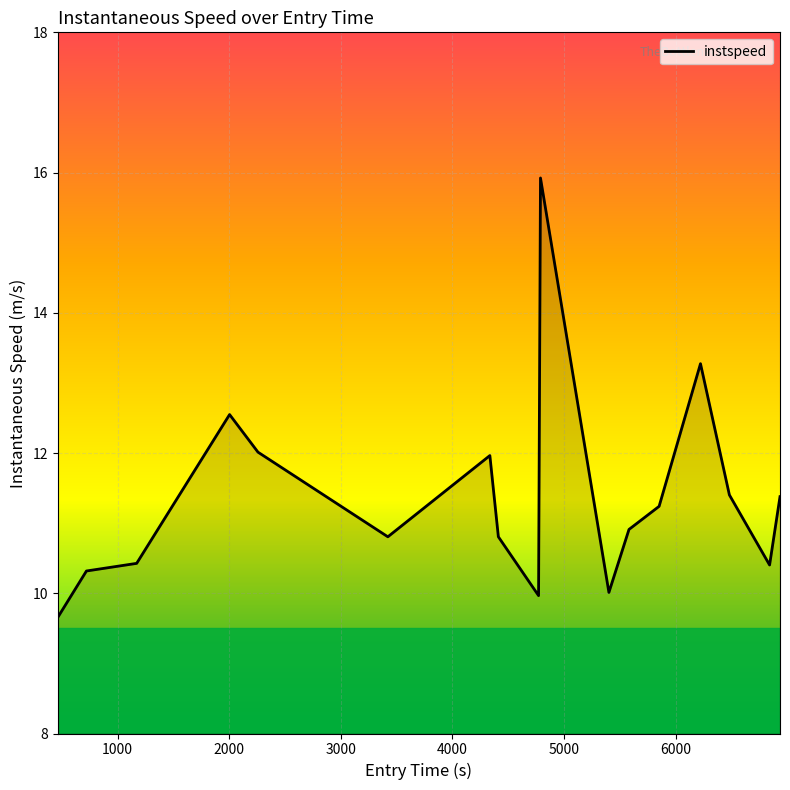

How many lines are shown in the chart?

1